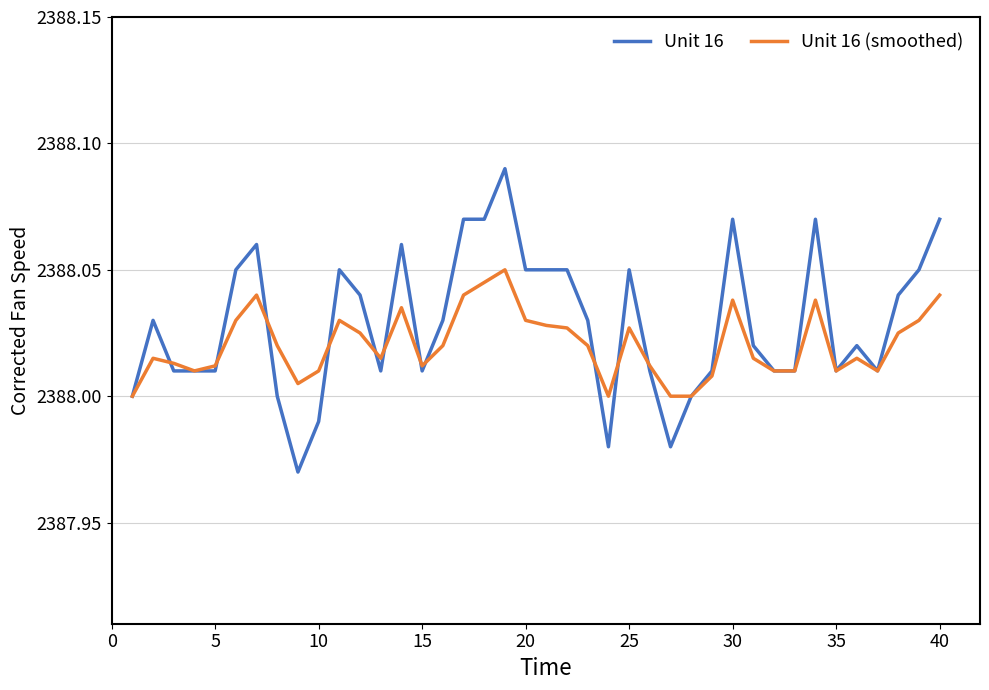

List the series in order of their peak value, lowest first.

Unit 16 (smoothed), Unit 16